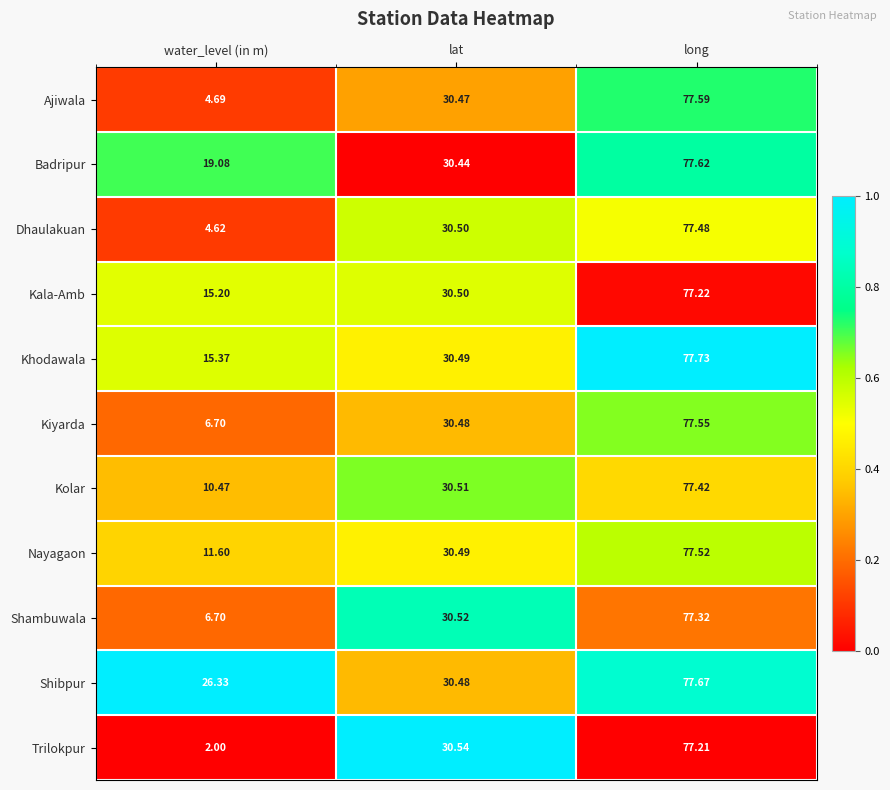

Where does the Badripur series first go above 30?

lat